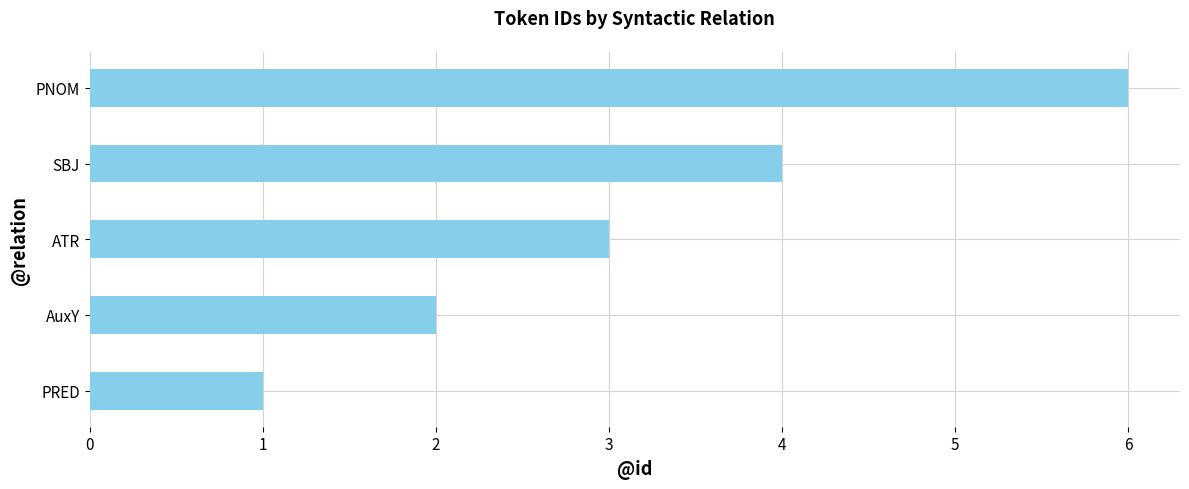

True or false: the data shows 6 at SBJ.

False